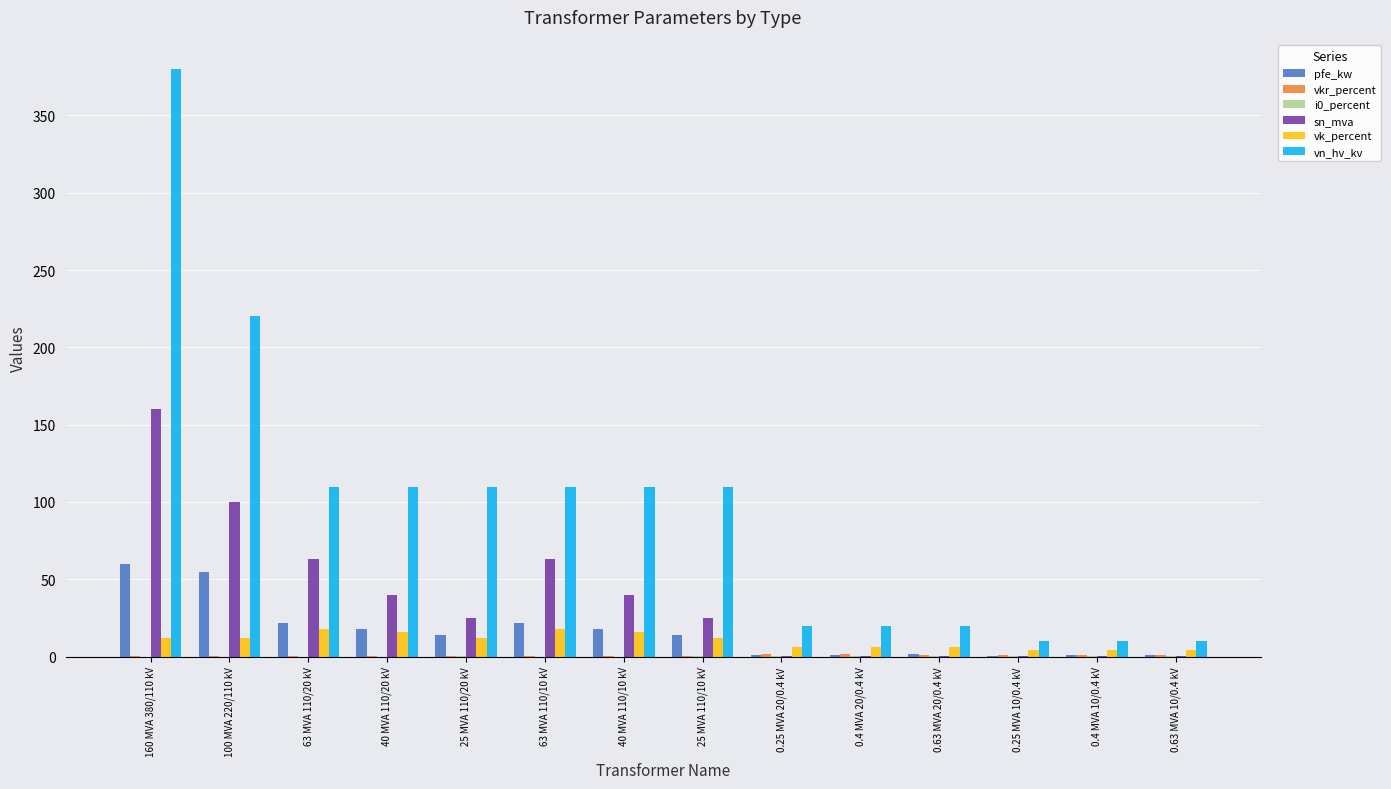

What is the total value across all series at 63 MVA 110/10 kV?

213.4